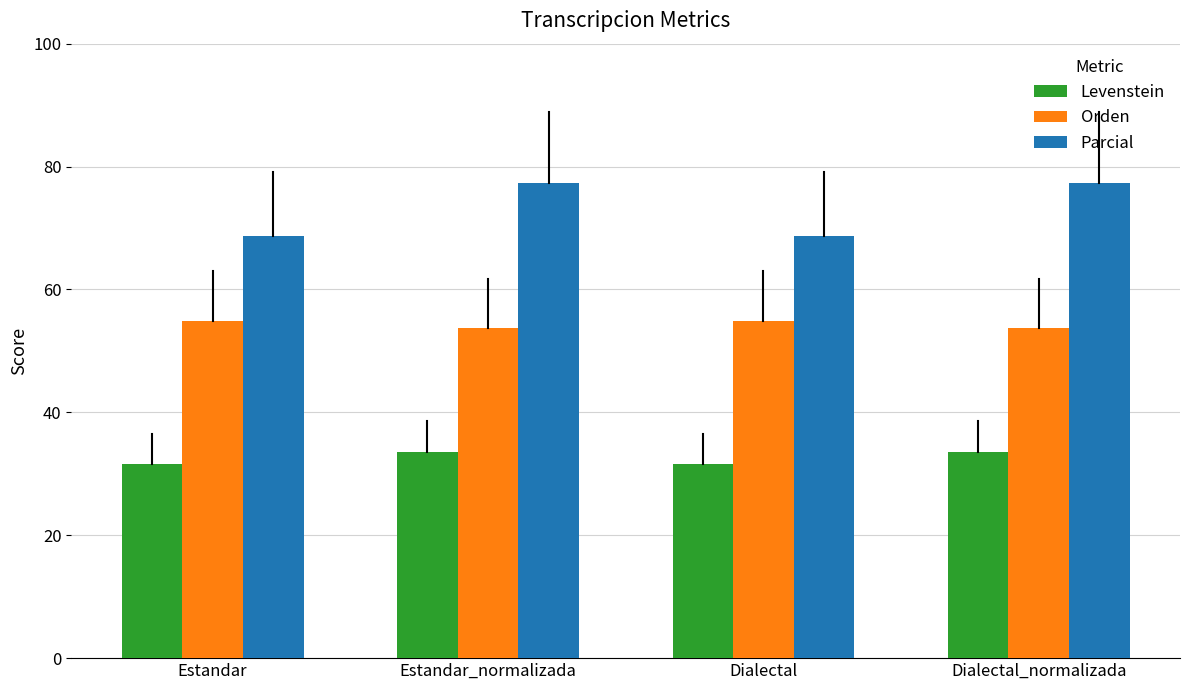

The Parcial series shows 20.2 at Dialectal. True or false?

False